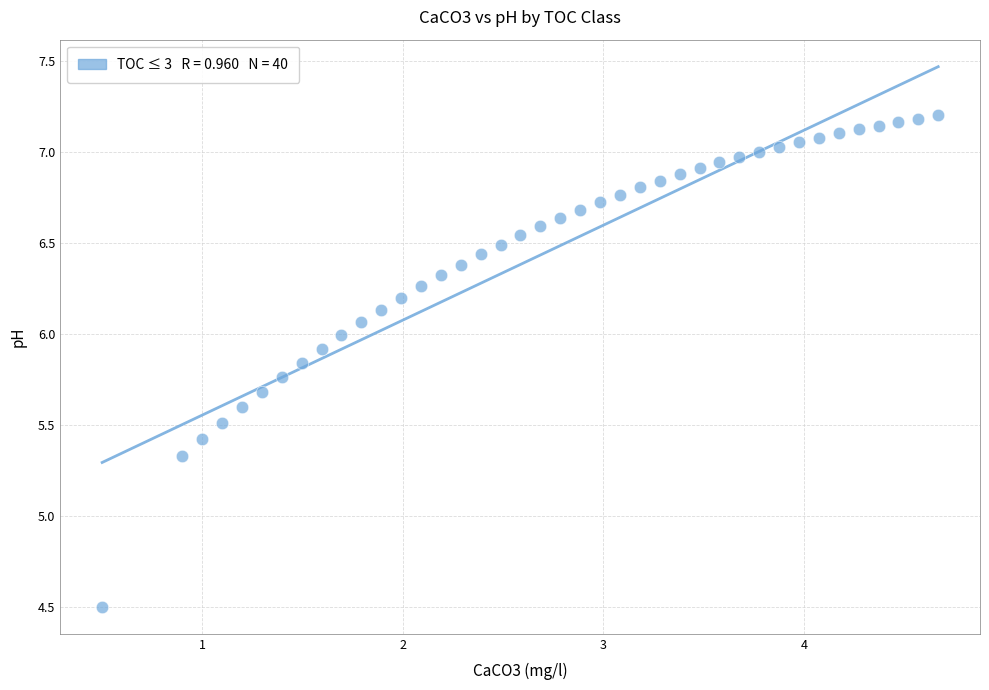

What Y value in the scatter plot is closest to 5?

5.3